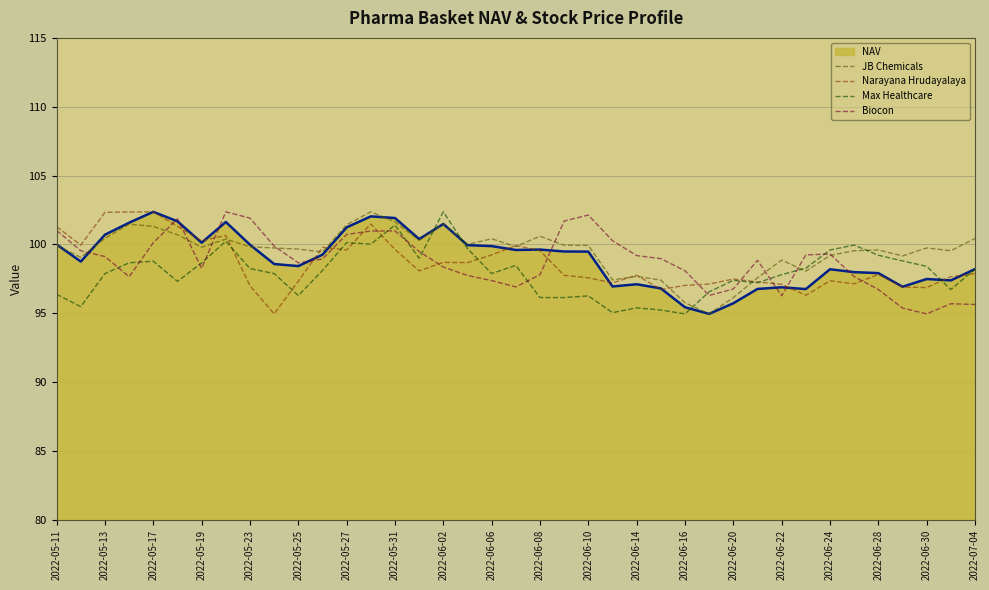

What is the minimum value shown in the chart?

95.0